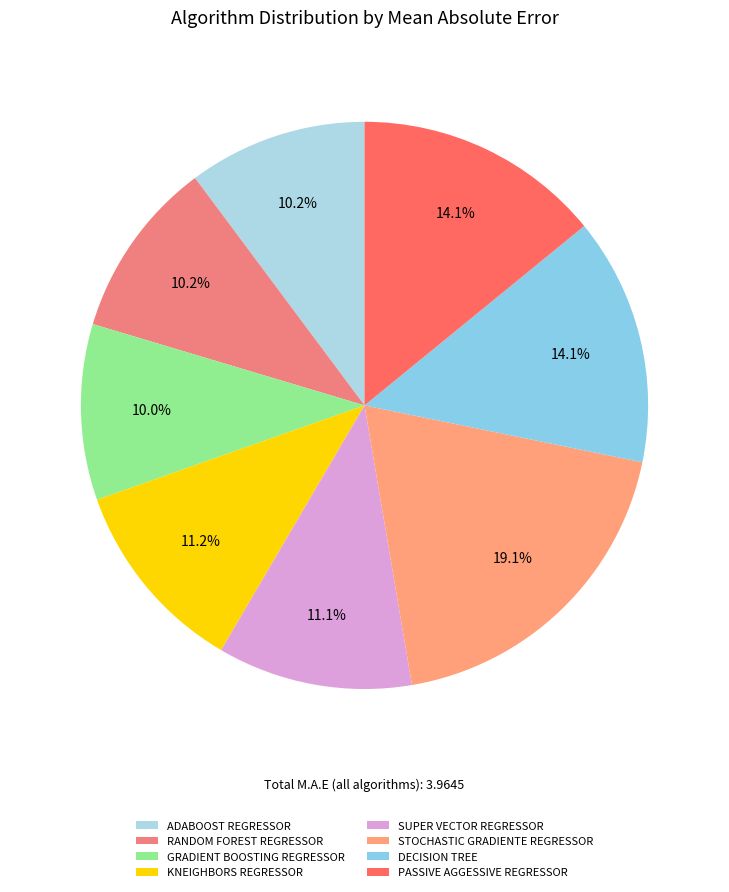

How many segments does this pie chart have?

8